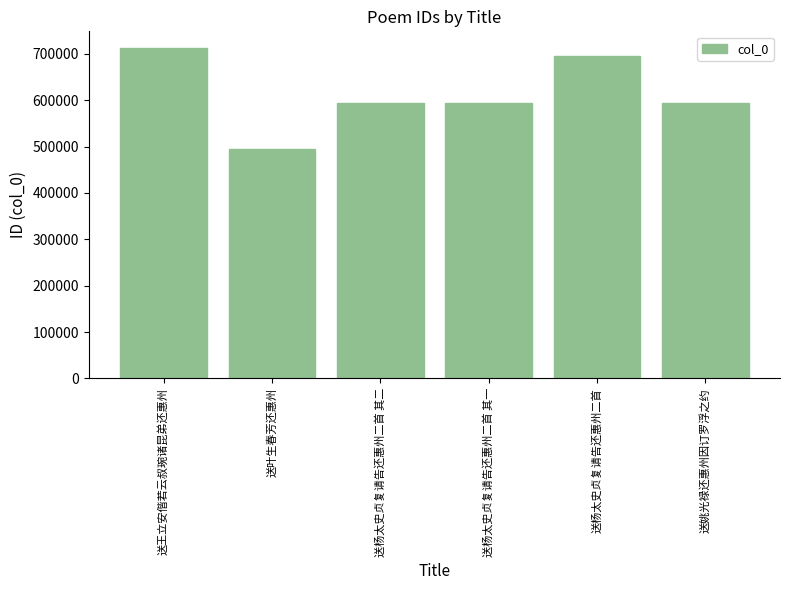

Is it true that the value at 送王立安偕若云叔琬诸昆弟还惠州 is 985471?

False